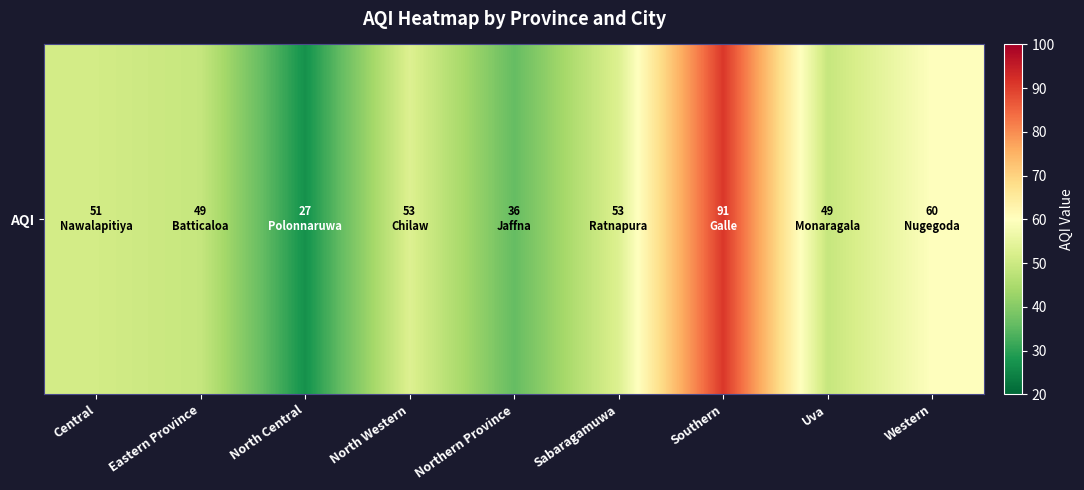

At which category does the chart reach its peak across all series?

Southern